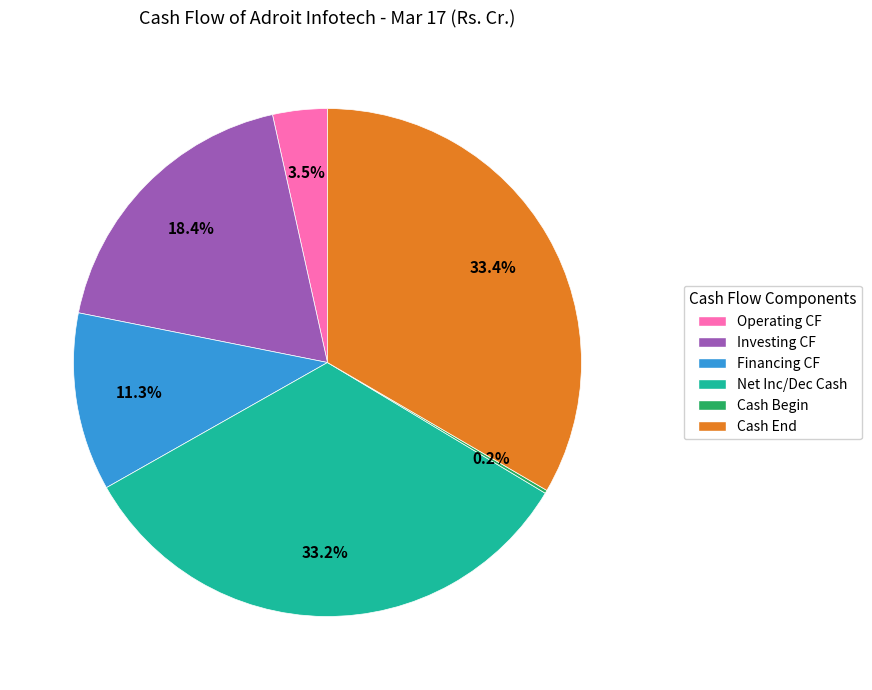

Does any single category account for the majority?

No